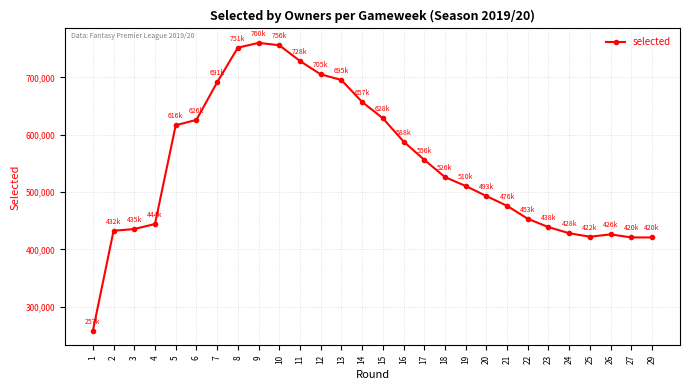

What is the value of the 26th point from the left?

426238